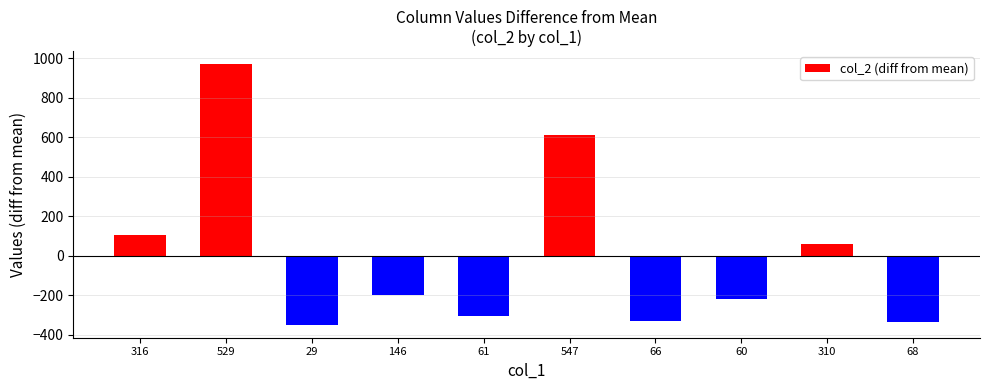

At which category does the chart reach its peak across all series?

529